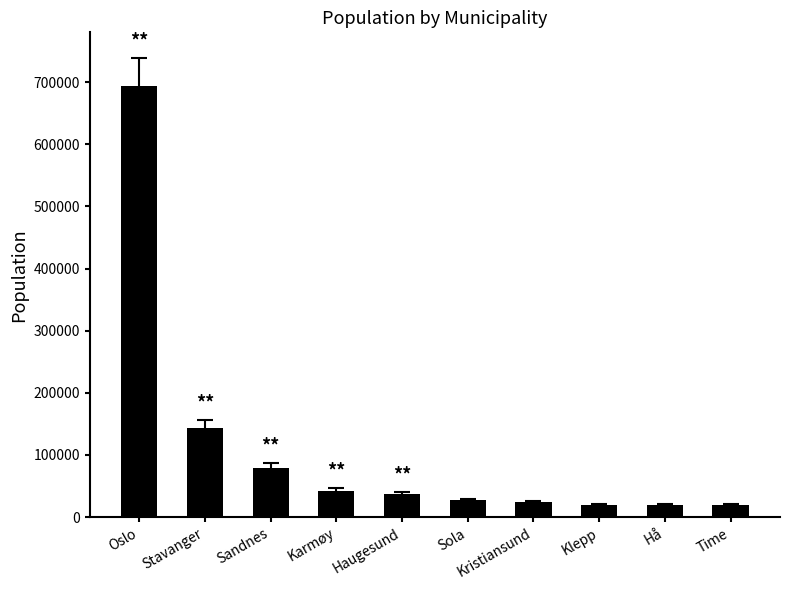

What is the difference between the values at Klepp and Sandnes?

59949